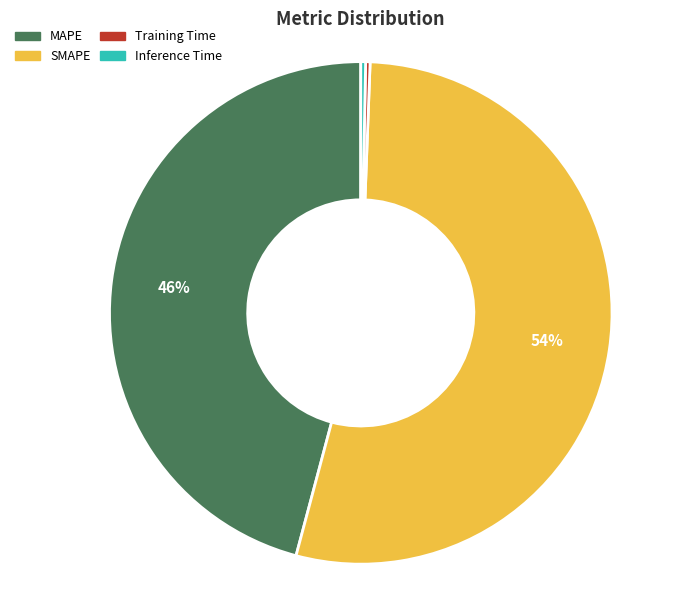

How many segments does this pie chart have?

4